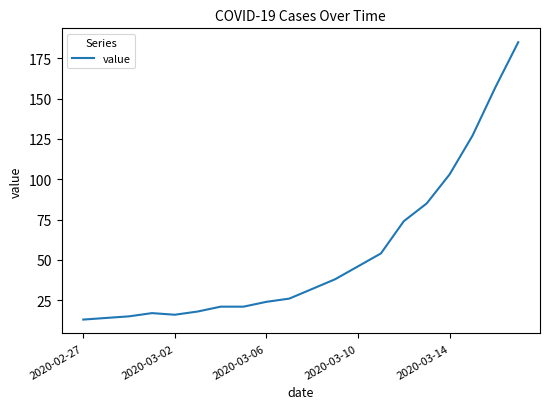

What is the smallest value displayed?

13